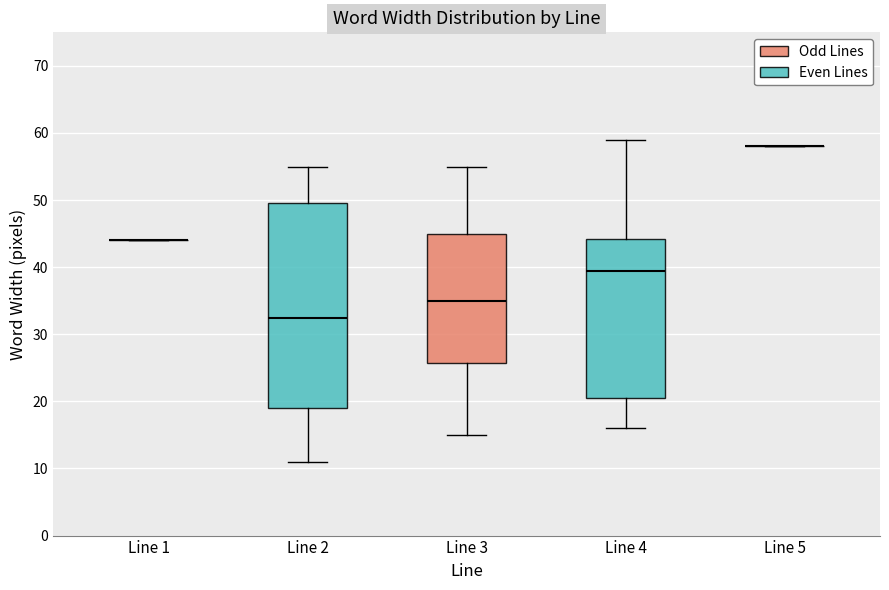

Reading left to right, transcribe this box plot: for each box, give where its median line is, the range the box spans, and where its two whiskers end, as read against the y-axis. The values are not printed on the chart, so give them approximately, as read against the axis.

Line 1: box collapsed to a line at 44, whiskers 44 to 44
Line 2: median 33, box 19 to 50, whiskers 11 to 55
Line 3: median 35, box 26 to 45, whiskers 15 to 55
Line 4: median 40, box 21 to 44, whiskers 16 to 59
Line 5: box collapsed to a line at 58, whiskers 58 to 58